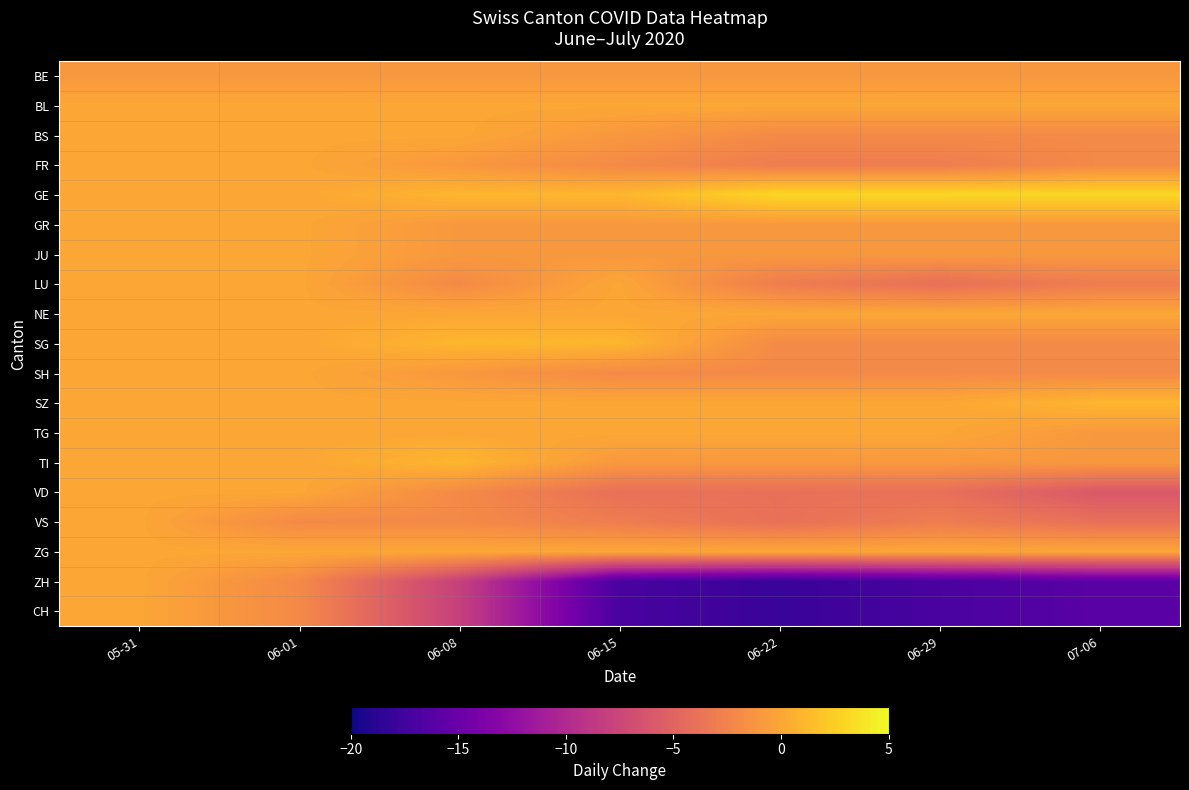

Rank the series at 06-22 from lowest to highest value.

ZH, CH, VD, VS, FR, LU, BS, SG, SH, BE, GR, JU, TI, BL, NE, SZ, TG, ZG, GE